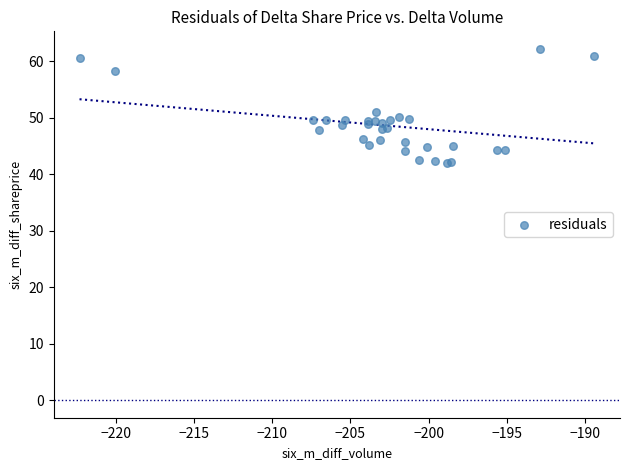

What Y value in the scatter plot is closest to 52?

51.1